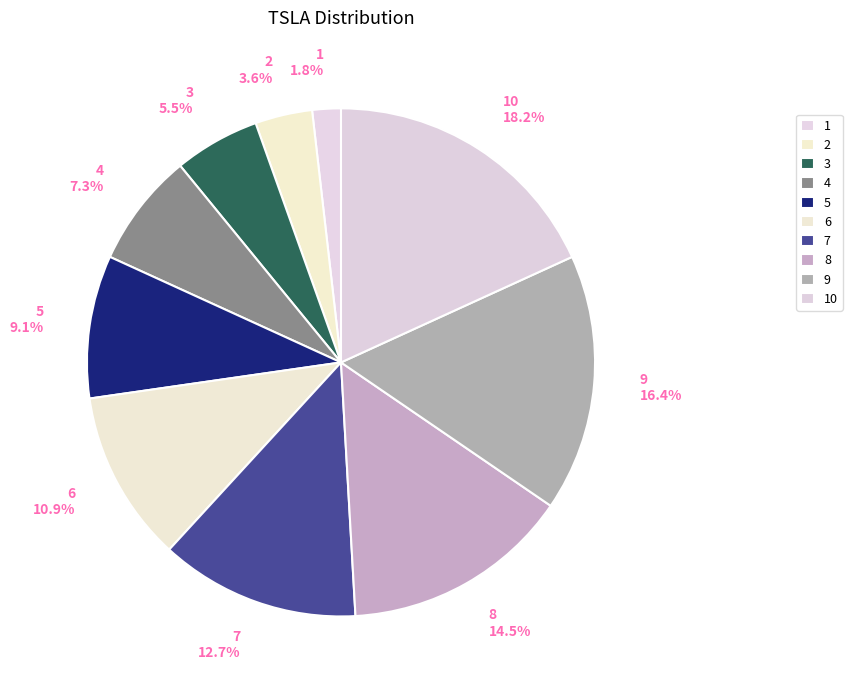

Is the sum of 3 and 2 greater than half?

No